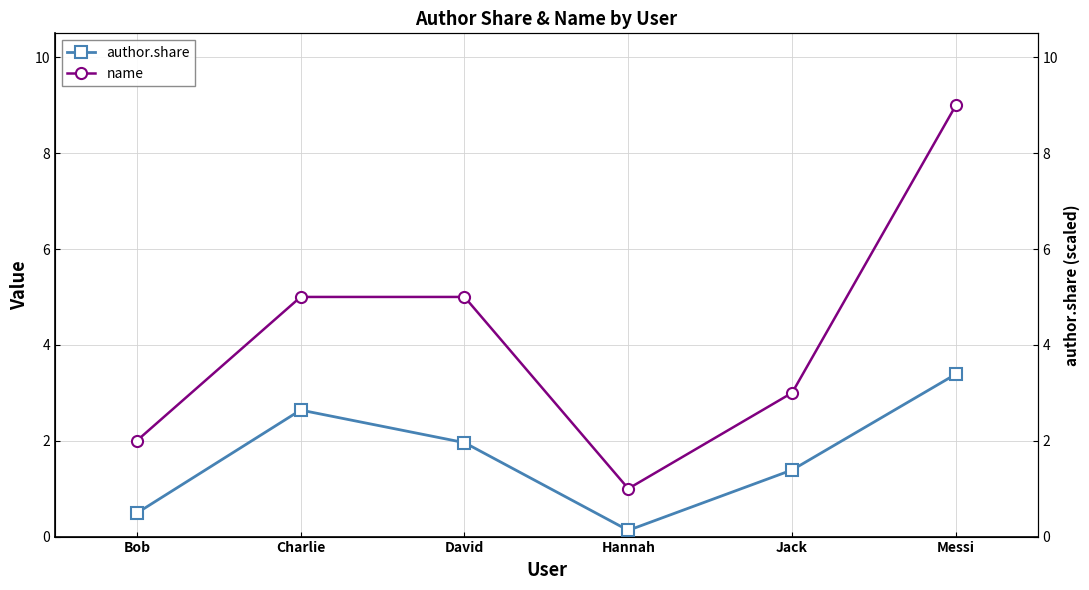

What position from the left is Bob?

1